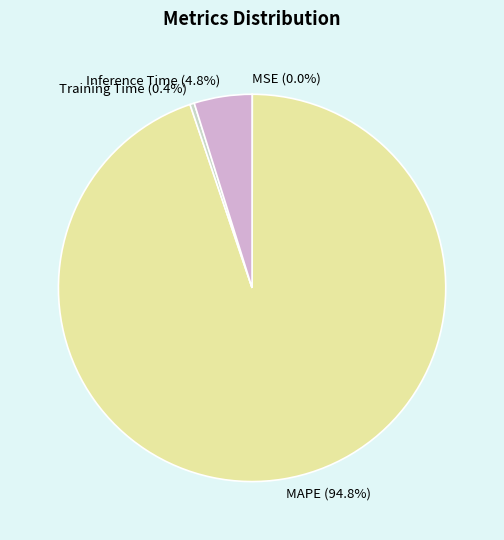

True or false: MAPE accounts for 99% of the total.

False